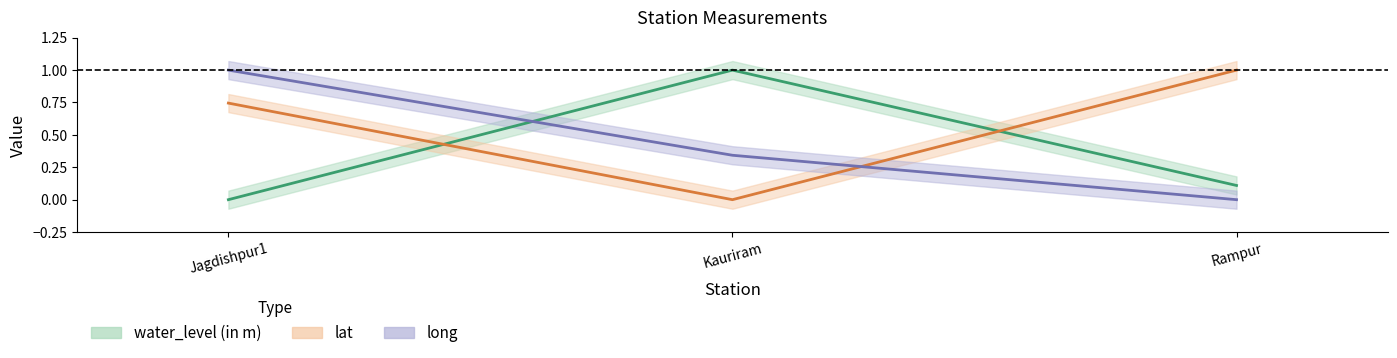

List the series in order of their overall mean, lowest first.

water_level (in m), long, lat